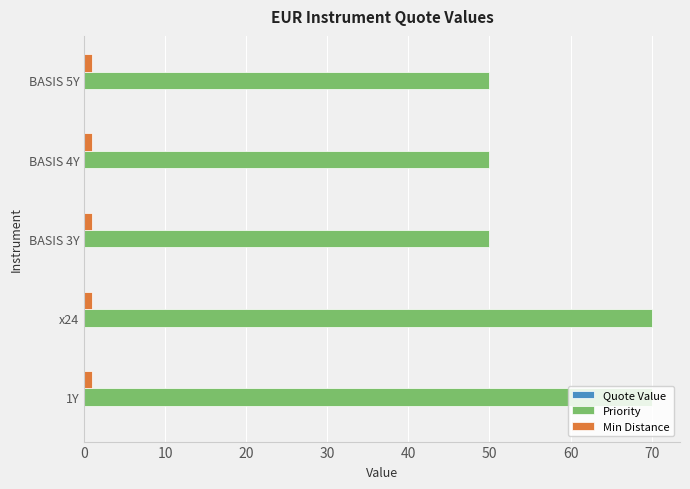

What is the sum of all Min Distance values?

5.0